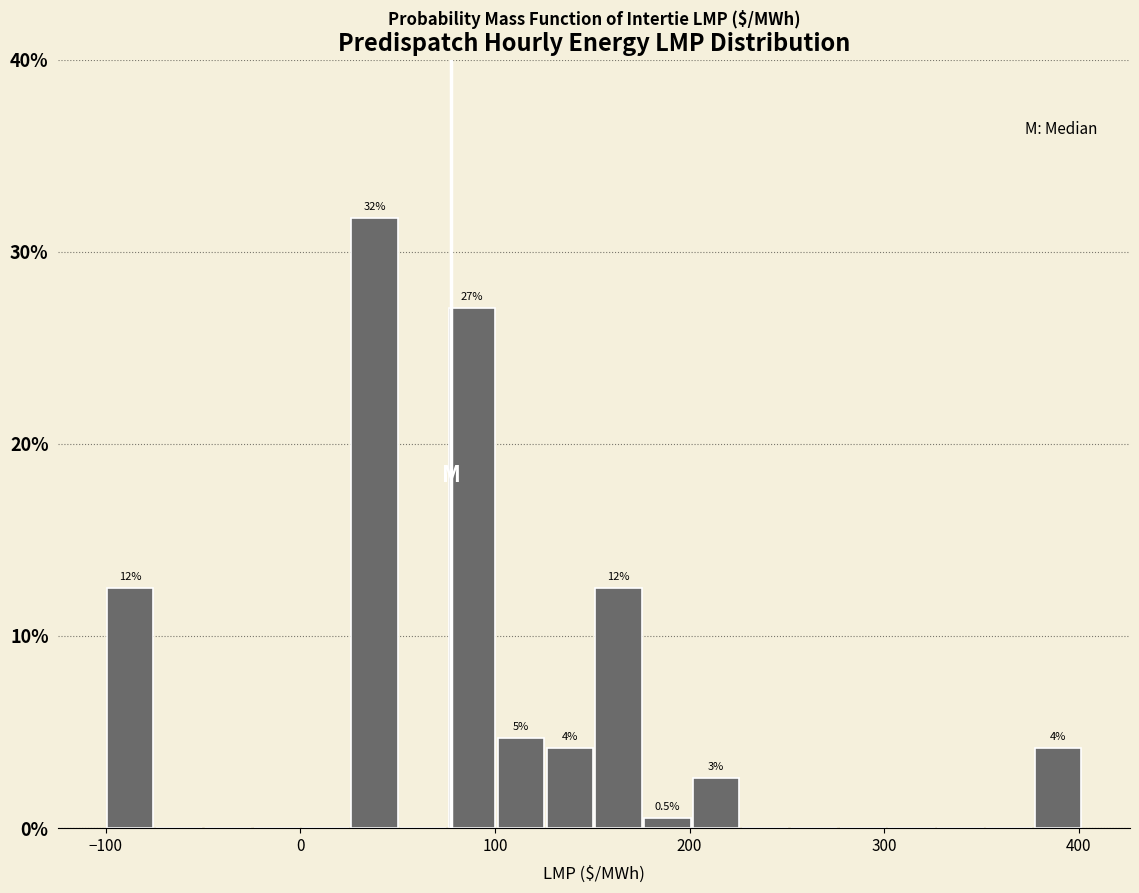

Around what value on the x-axis is the tallest bar? Give the approximate position of its centre, as read against the axis.

40